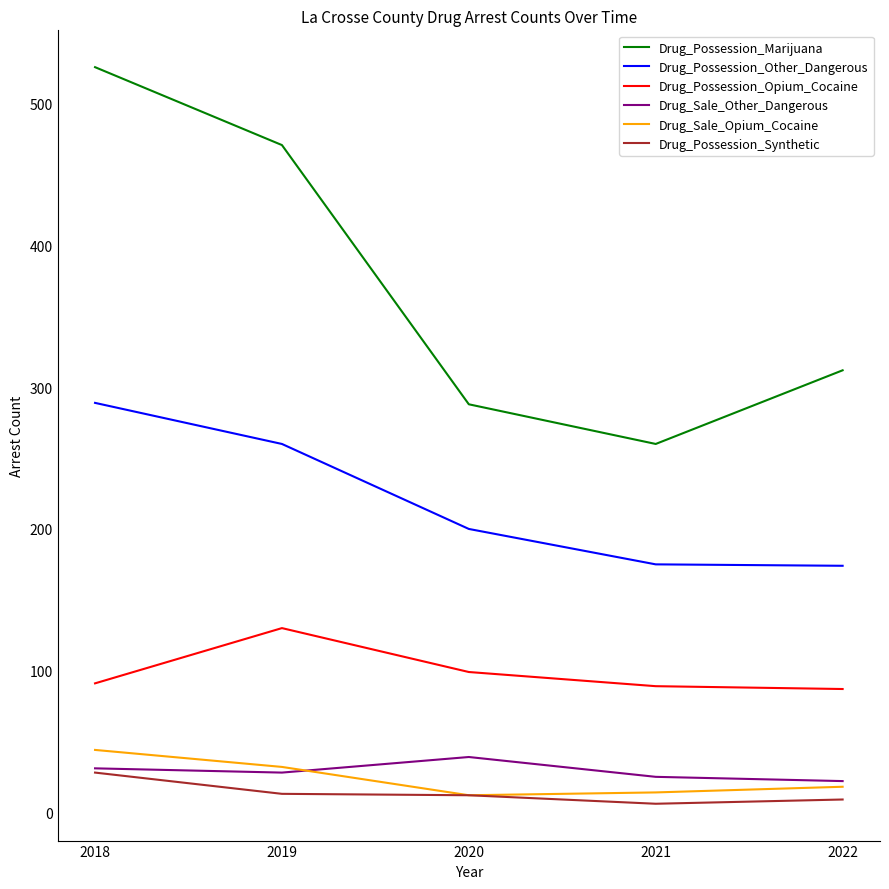

The Drug_Possession_Marijuana series shows 312 at 2022. True or false?

True